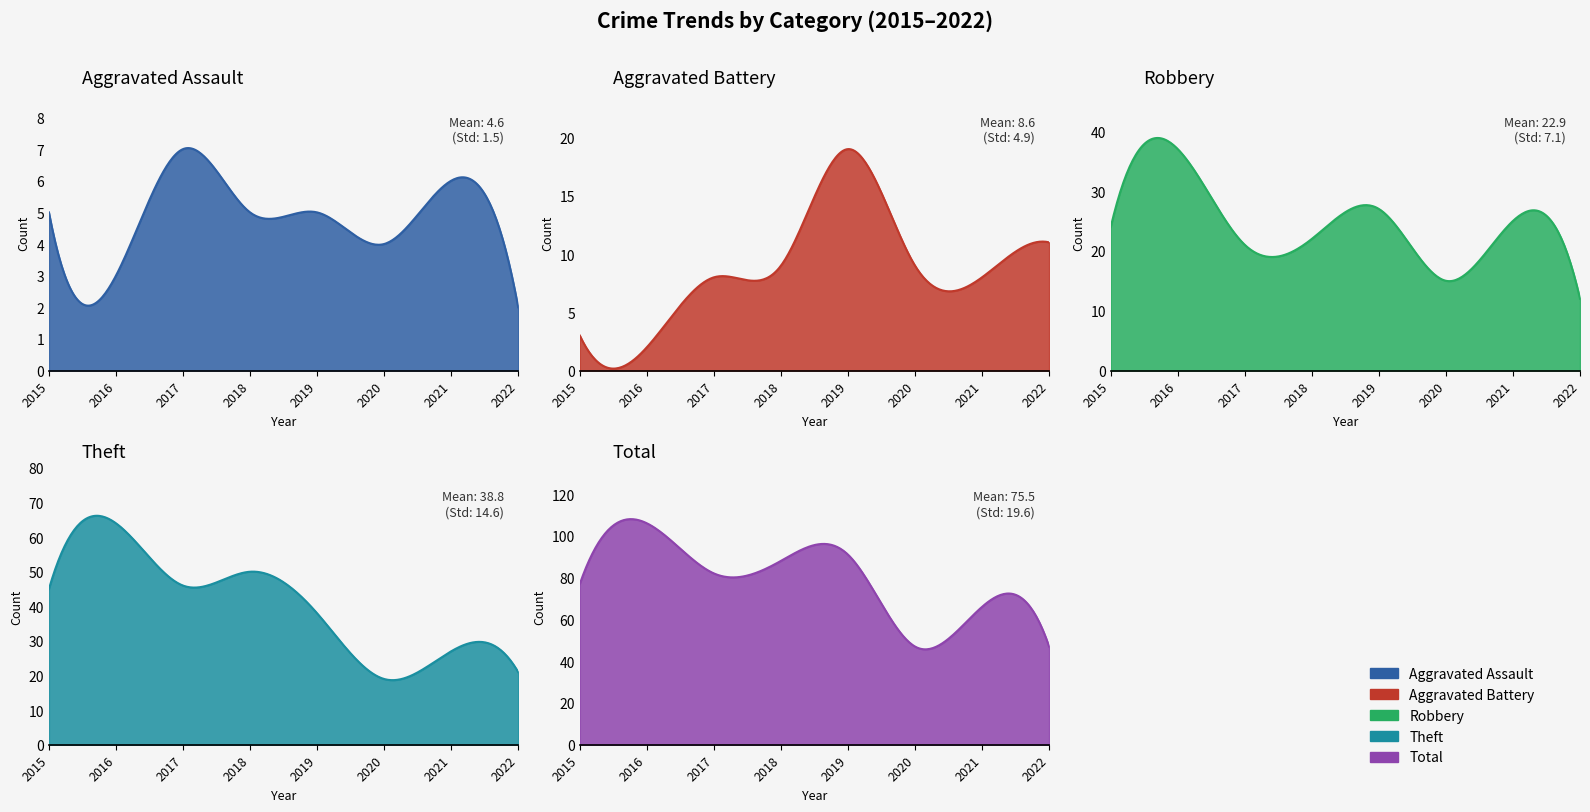

Which category has the lowest value across all series?

2022